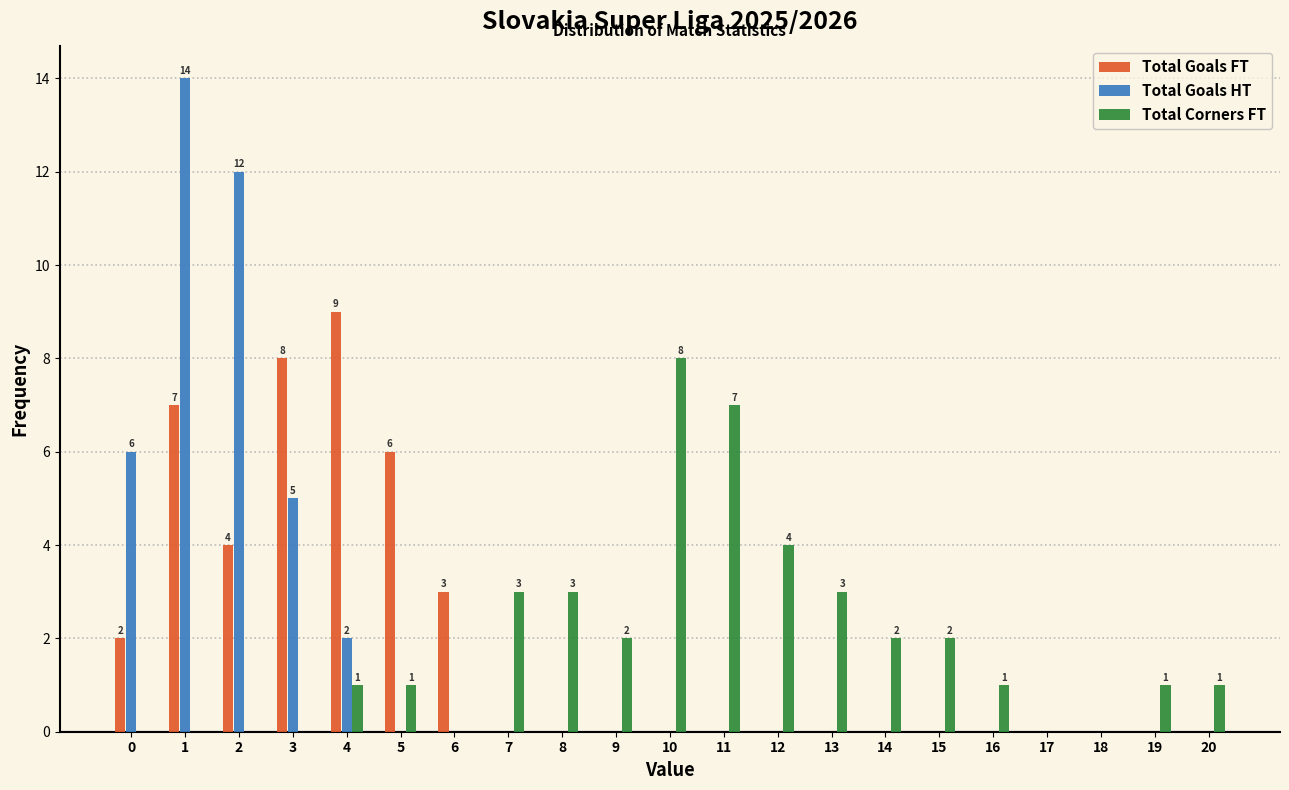

What is the sum of all Total Corners FT values?

39